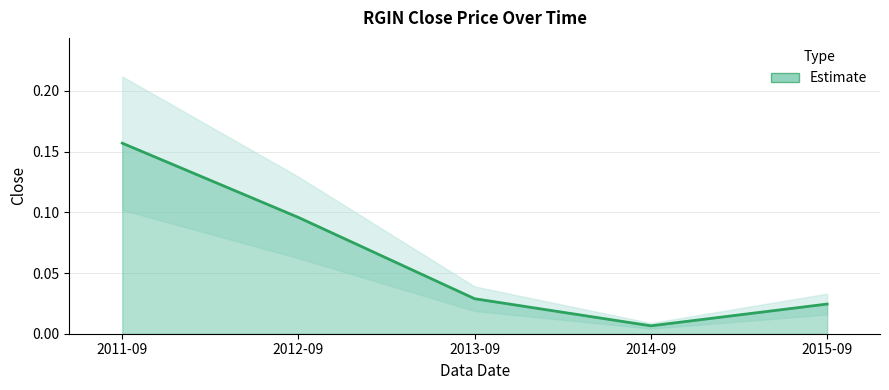

What is the value of the 1st point from the left?

0.2